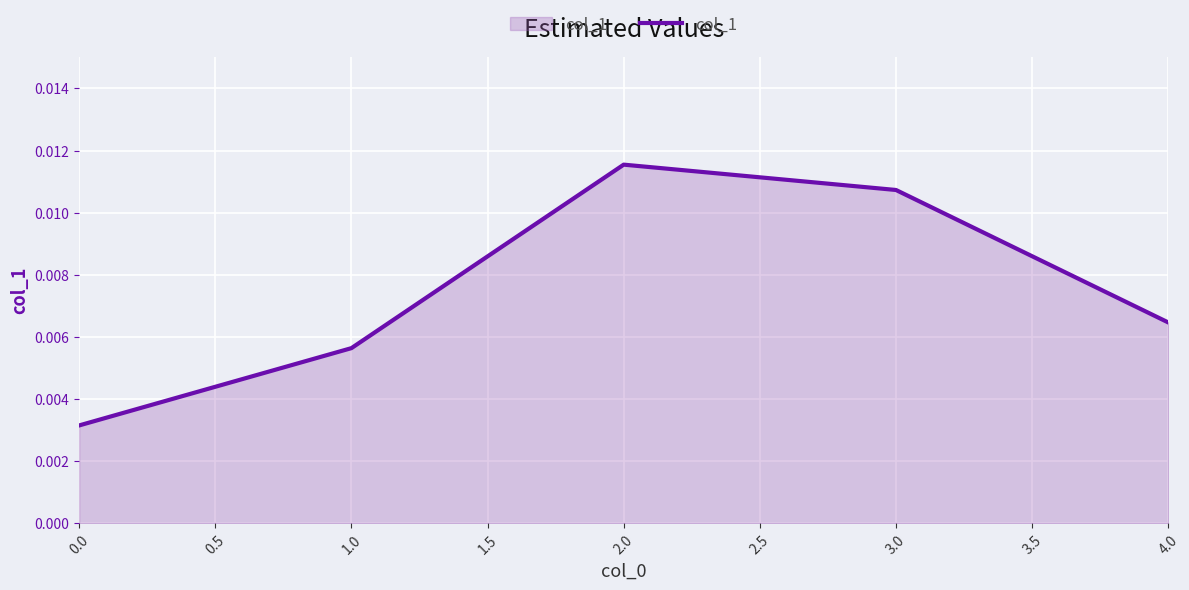

Which category has the highest value across all series?

2.0